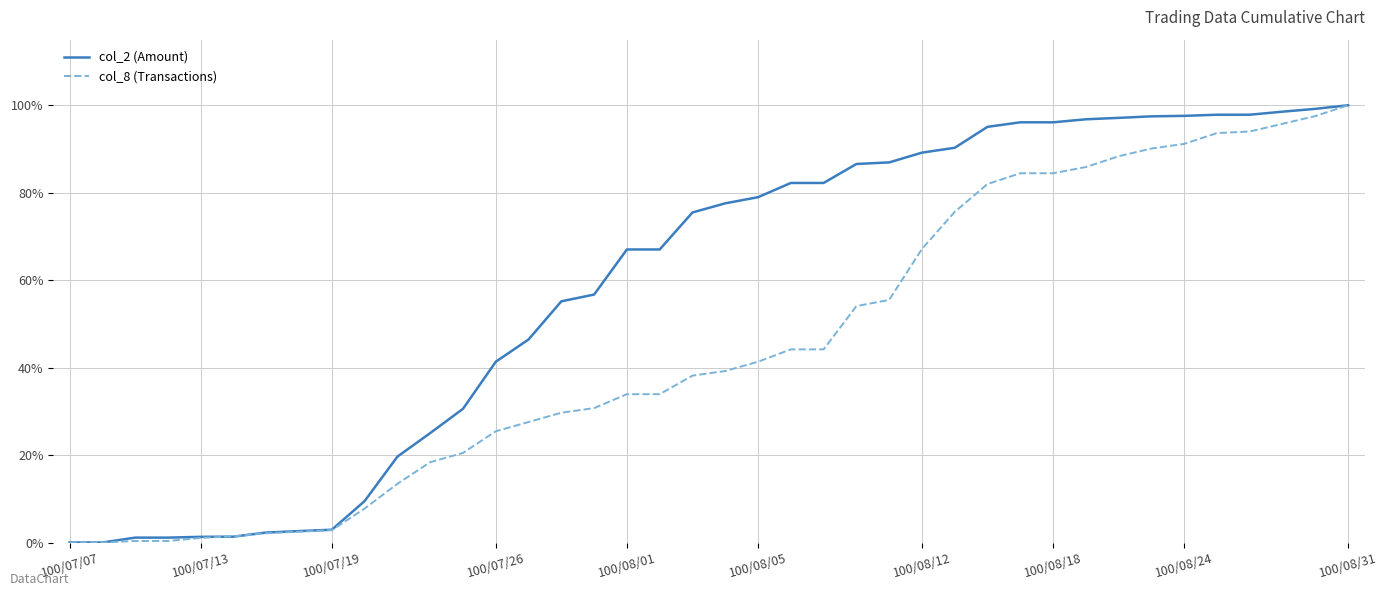

Which series has the largest total across all categories?

col_2 (Amount)